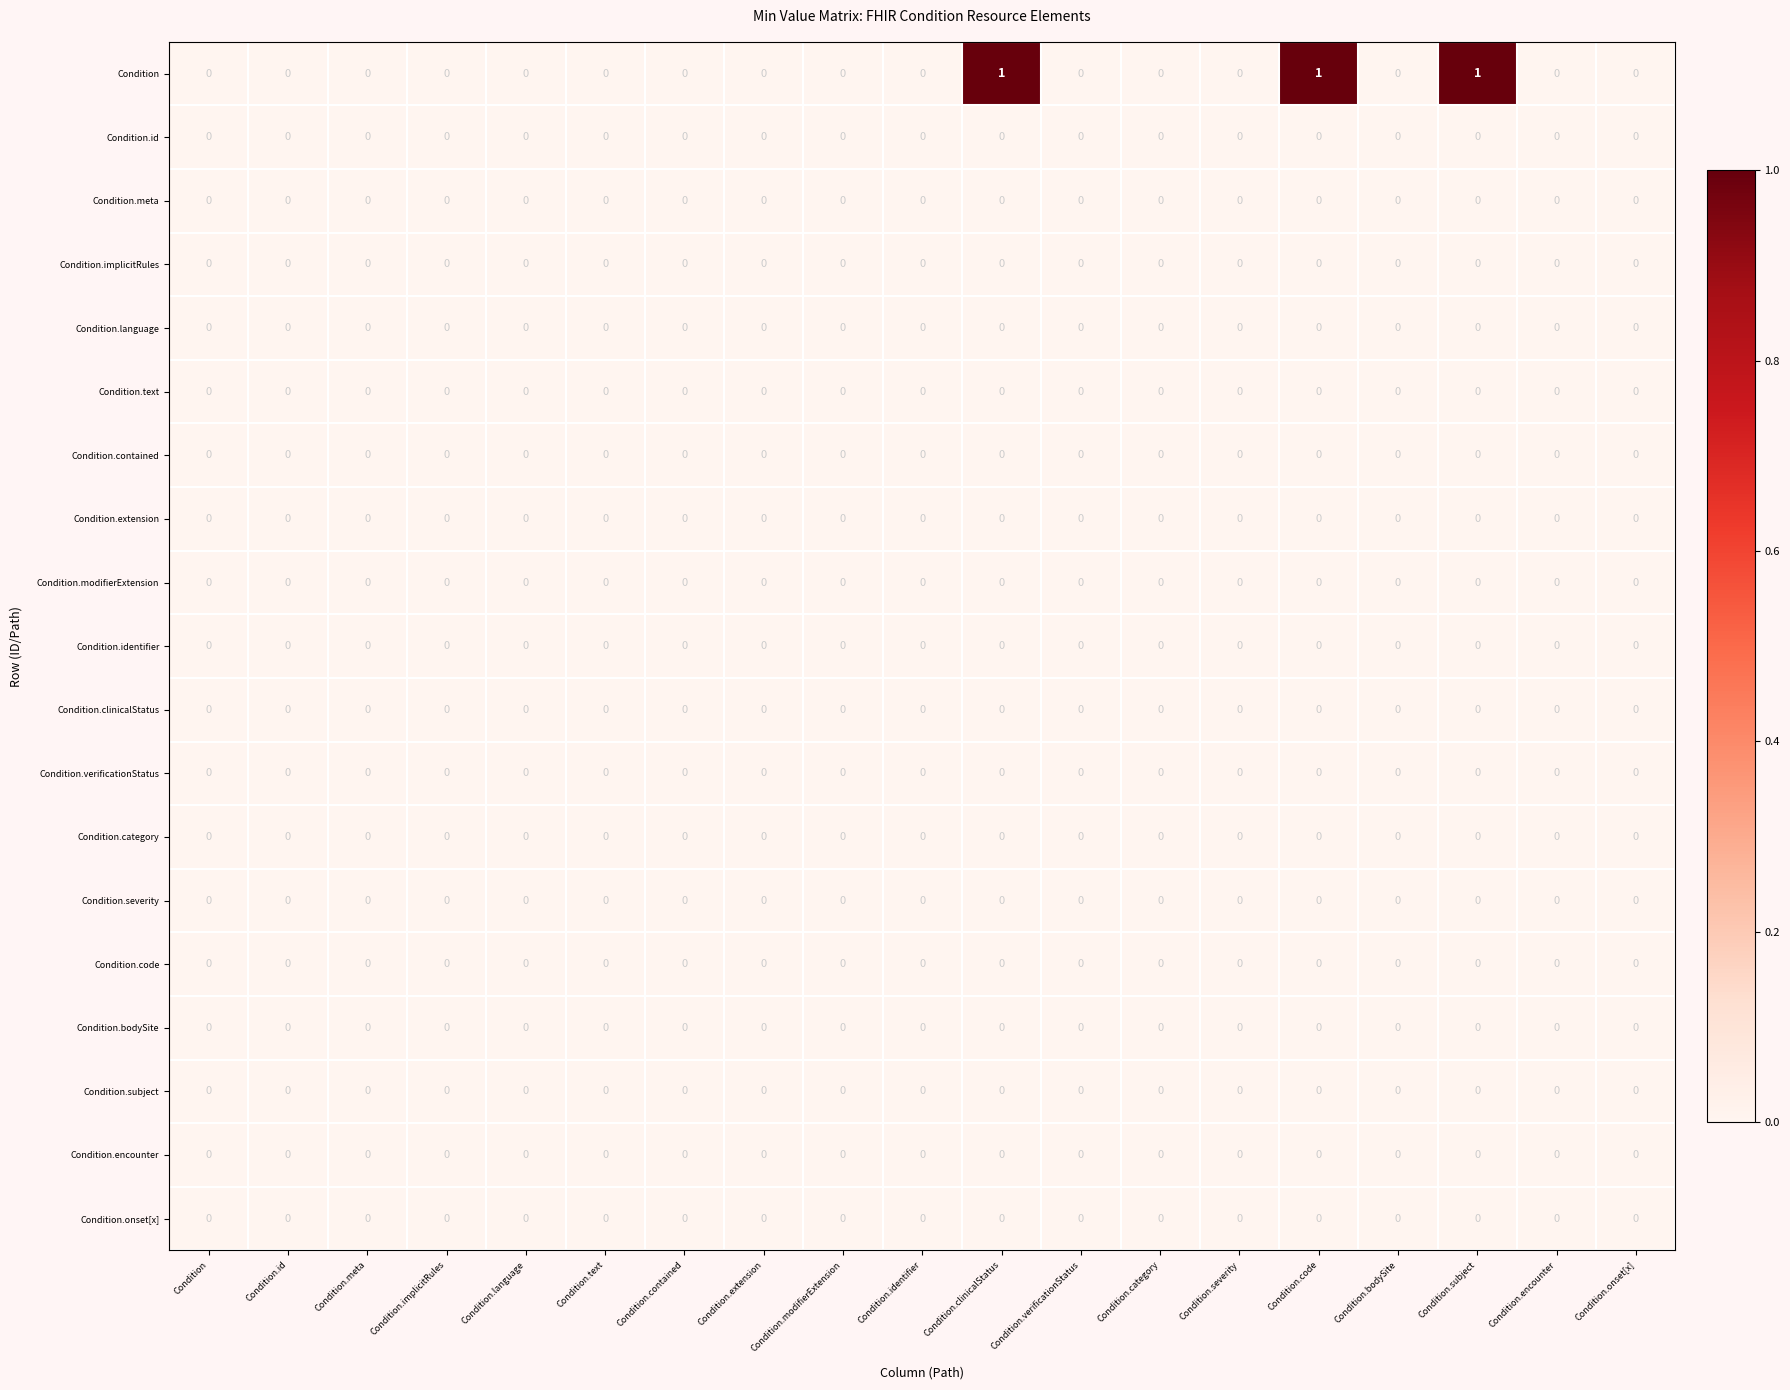

True or false: Condition.code has a value of 0 at Condition.identifier.

True